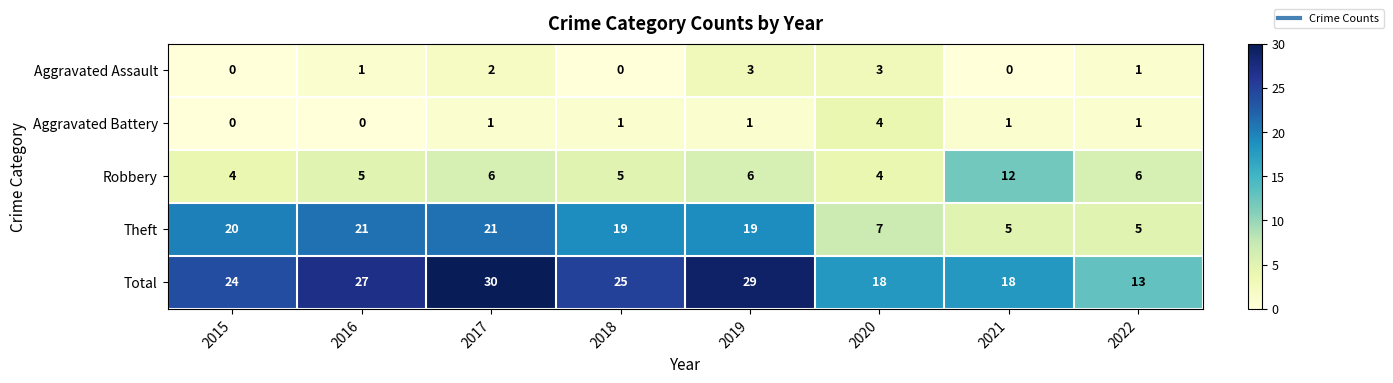

At which category is the sum across all series the highest?

2017